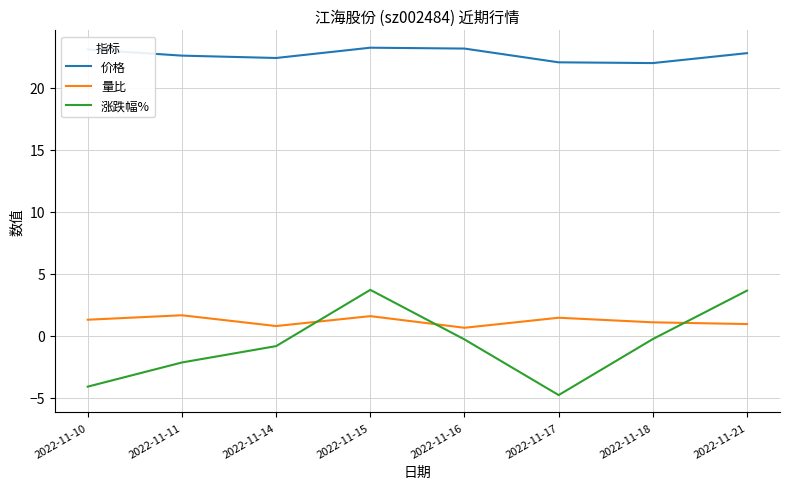

What is the total value across all series at 2022-11-14?

22.4